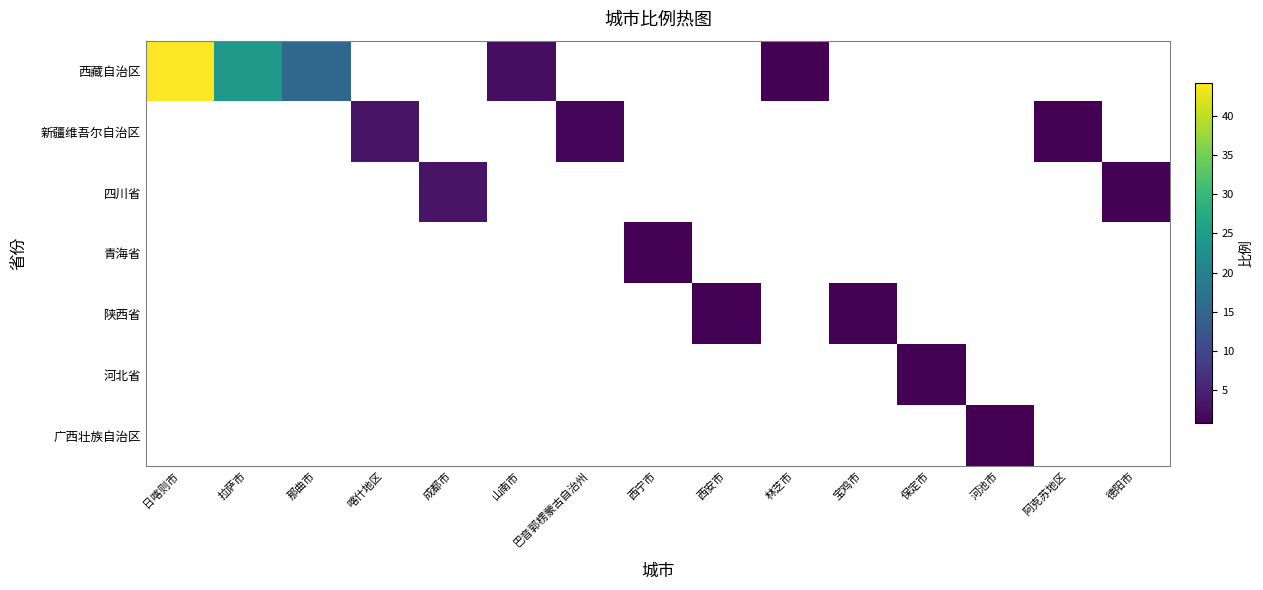

Count the number of data series in this chart.

7